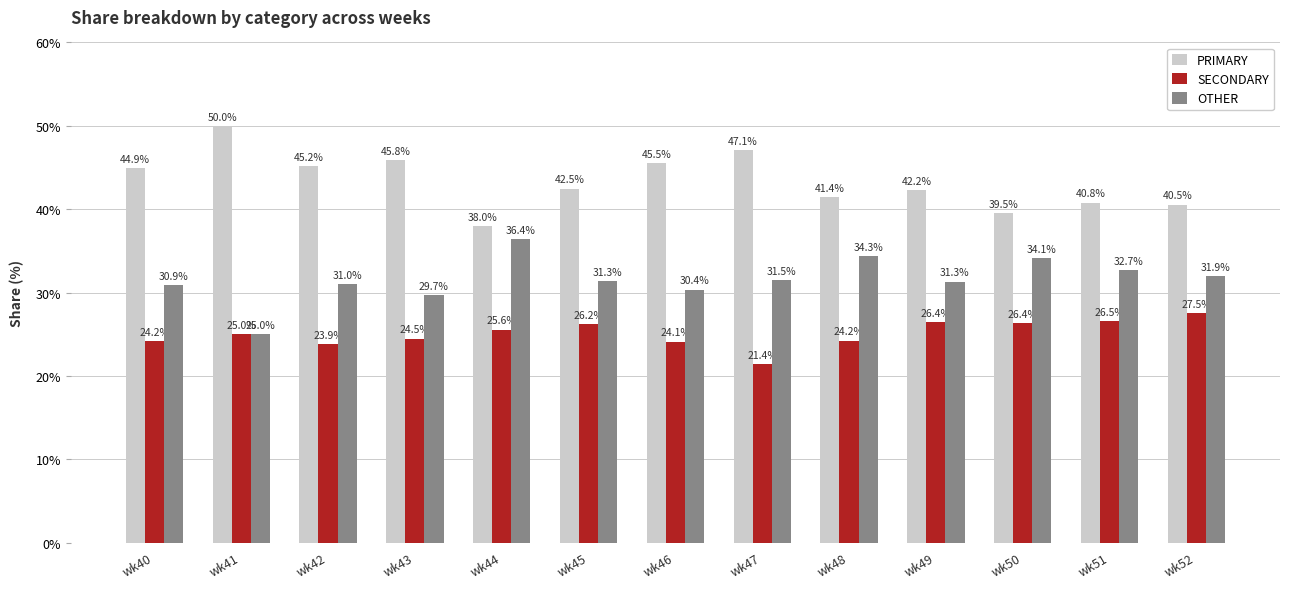

Does the chart contain stacked bars?

No